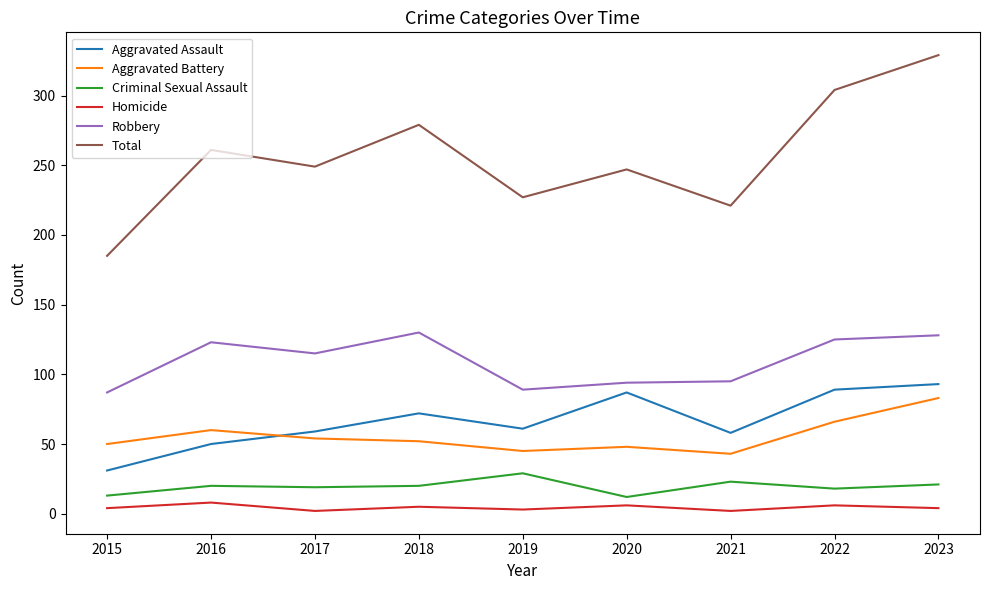

What is the minimum value shown in the chart?

2